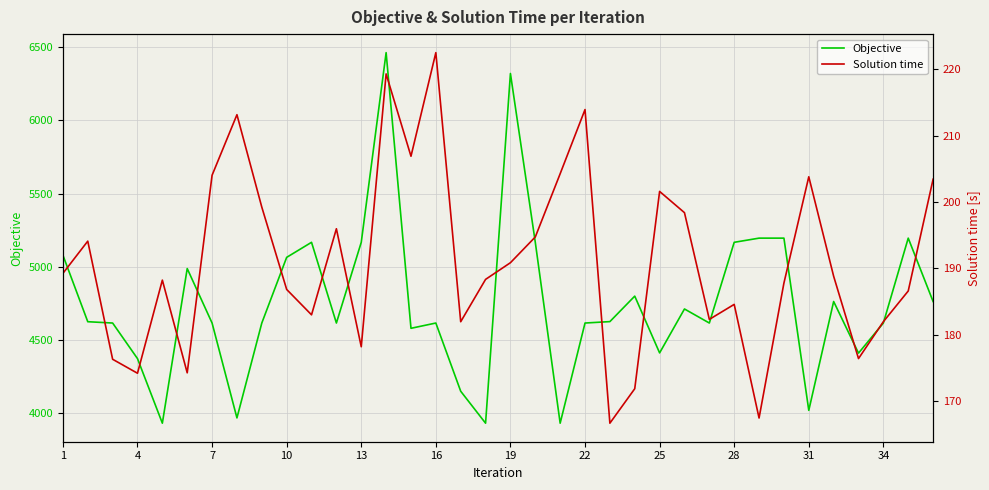

What is the minimum value for Objective?

3931.5